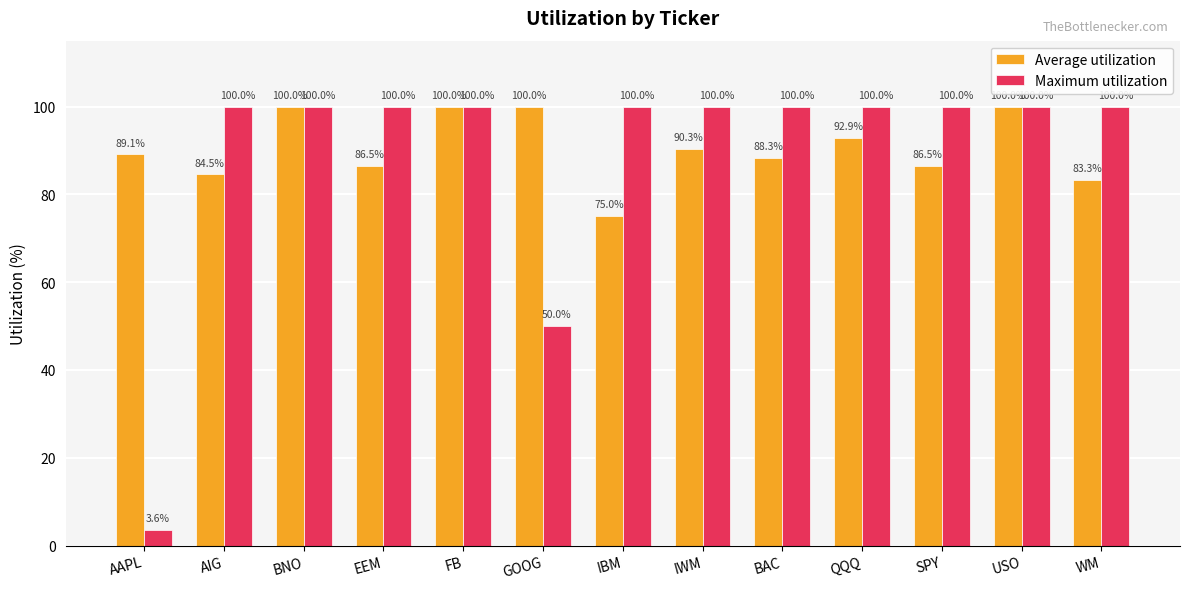

Is it true that Average utilization equals 75.0 at IBM?

True